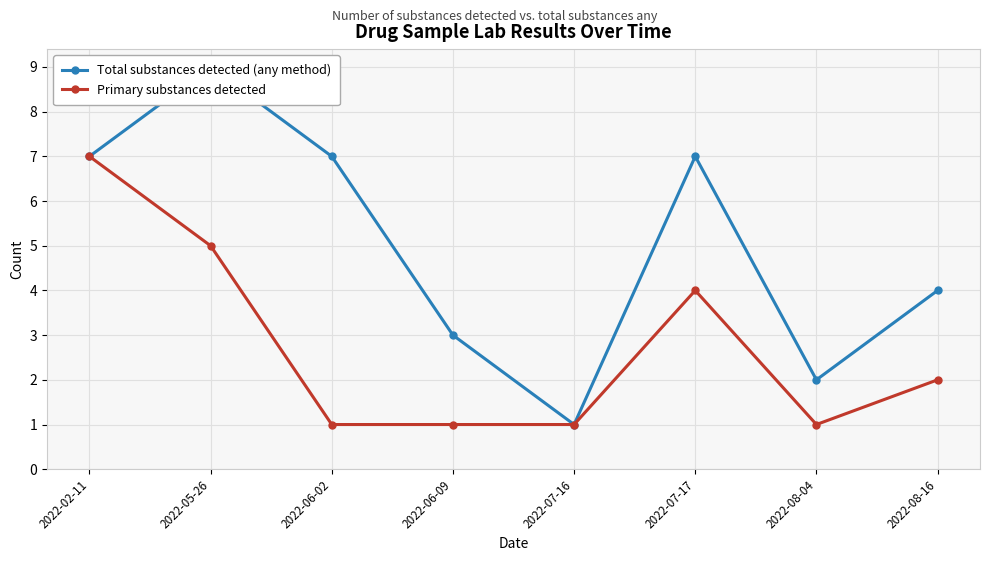

Count the number of categories in the chart.

8